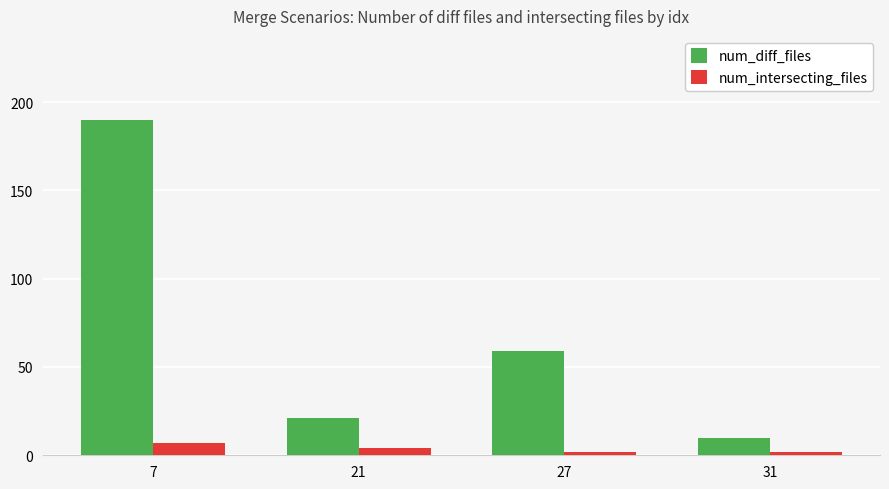

Which series has the largest range (max minus min)?

num_diff_files